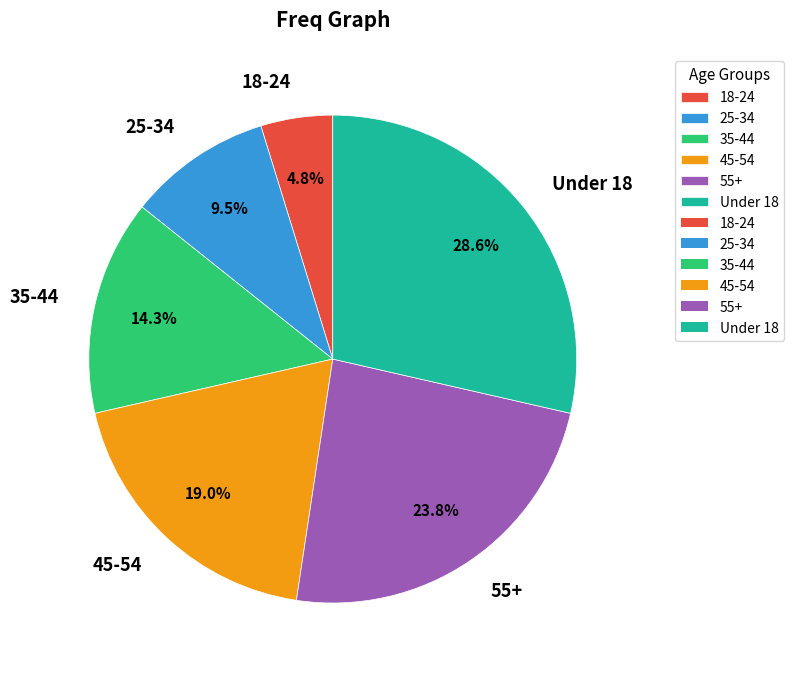

What portion of the pie excludes 45-54?

81.0%